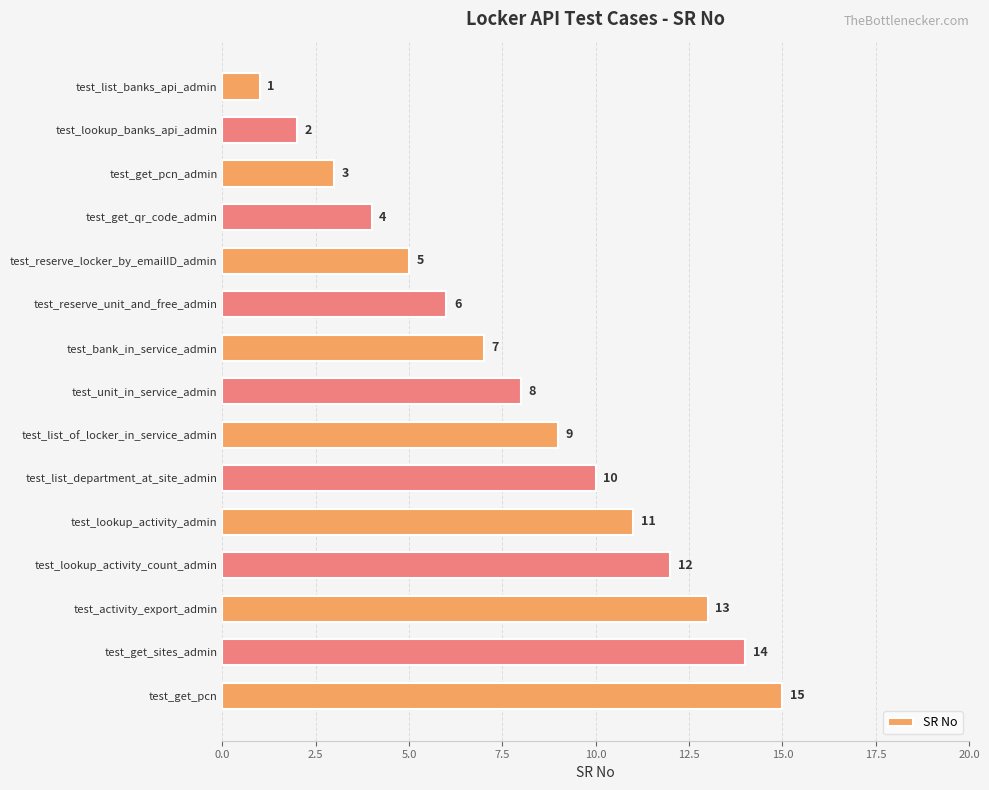

What value does the data have at test_reserve_unit_and_free_admin?

6